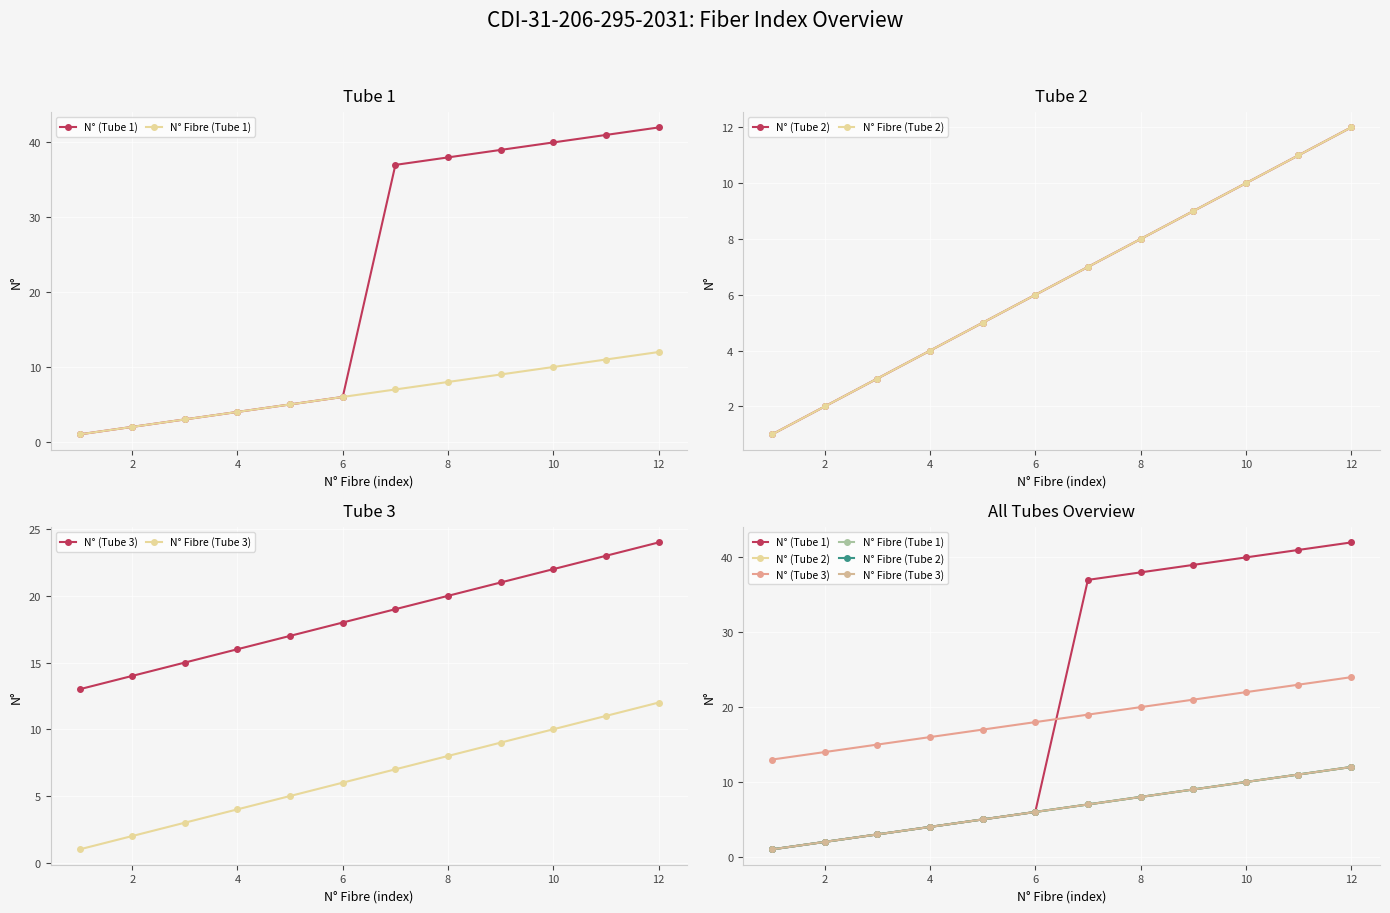

How many intersections are there between N° (Tube 3) and N° (Tube 1)?

1